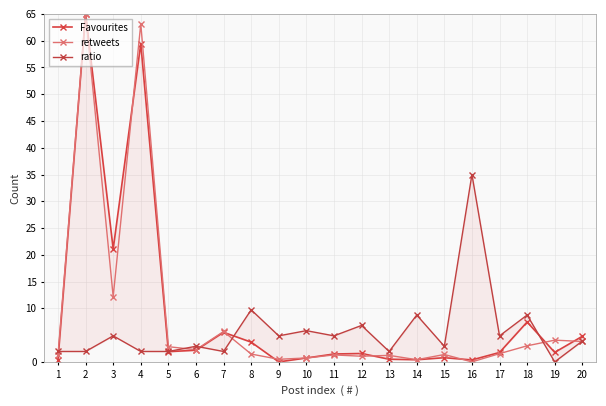

Does the chart display data point markers on the line(s)?

Yes